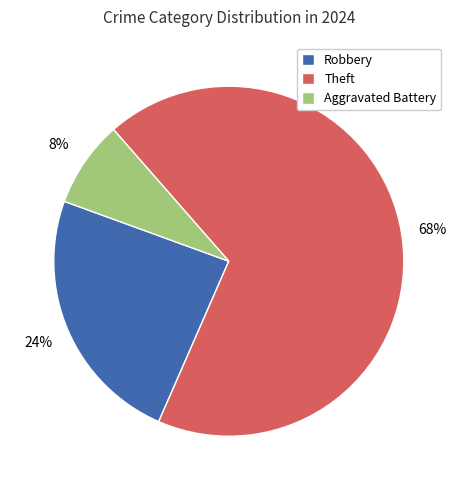

Between Robbery and Aggravated Battery, which is larger?

Robbery